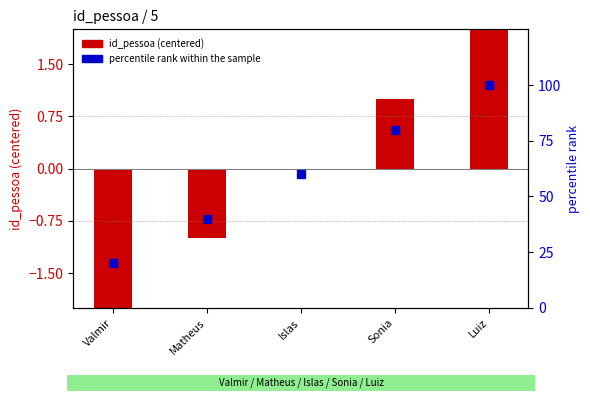

At which category is the sum across all series the highest?

Luiz